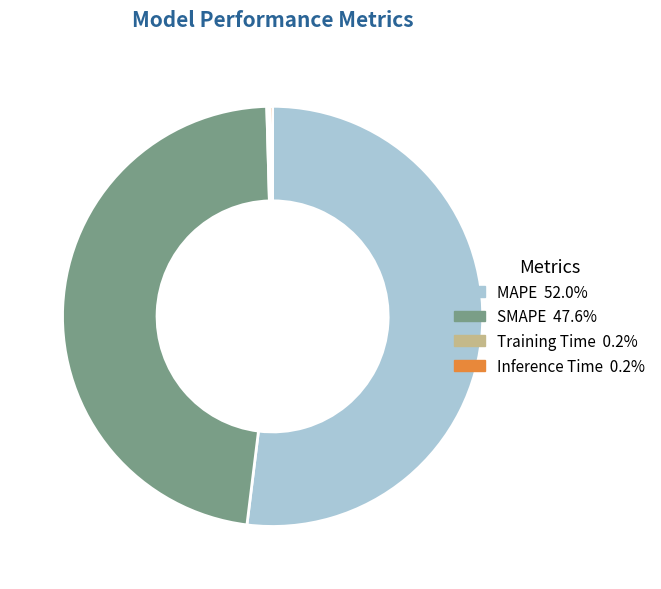

Which category has the biggest portion of the pie?

MAPE